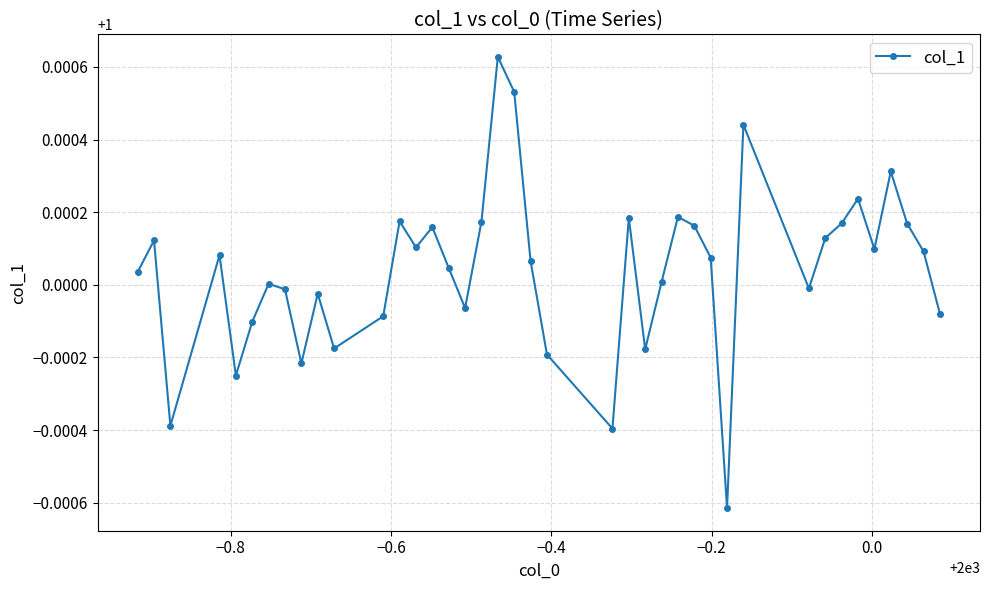

Does the chart display data point markers on the line(s)?

Yes